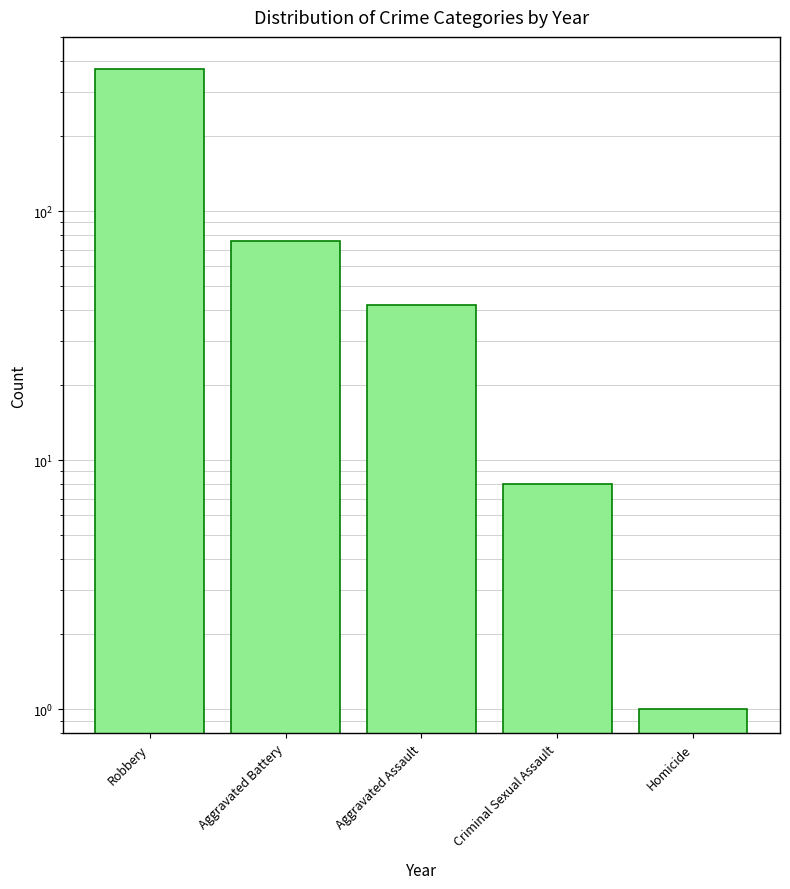

At which category does the chart reach its minimum across all series?

Homicide